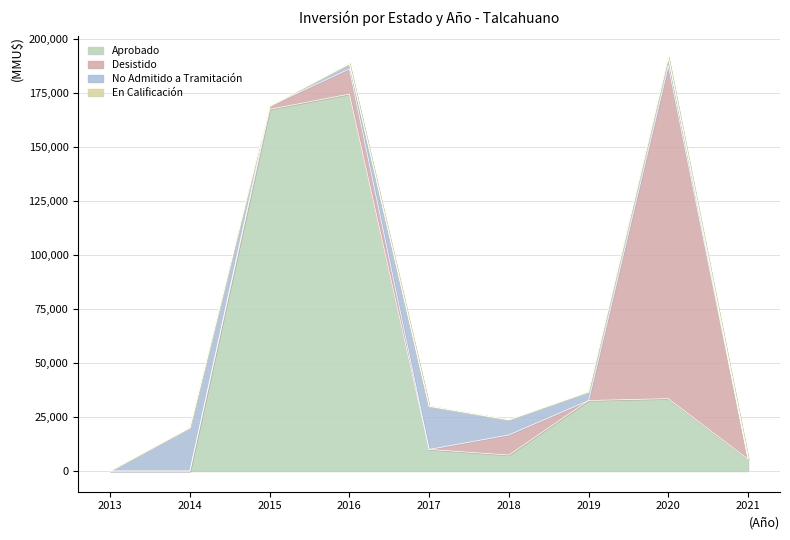

How many lines are shown in the chart?

4